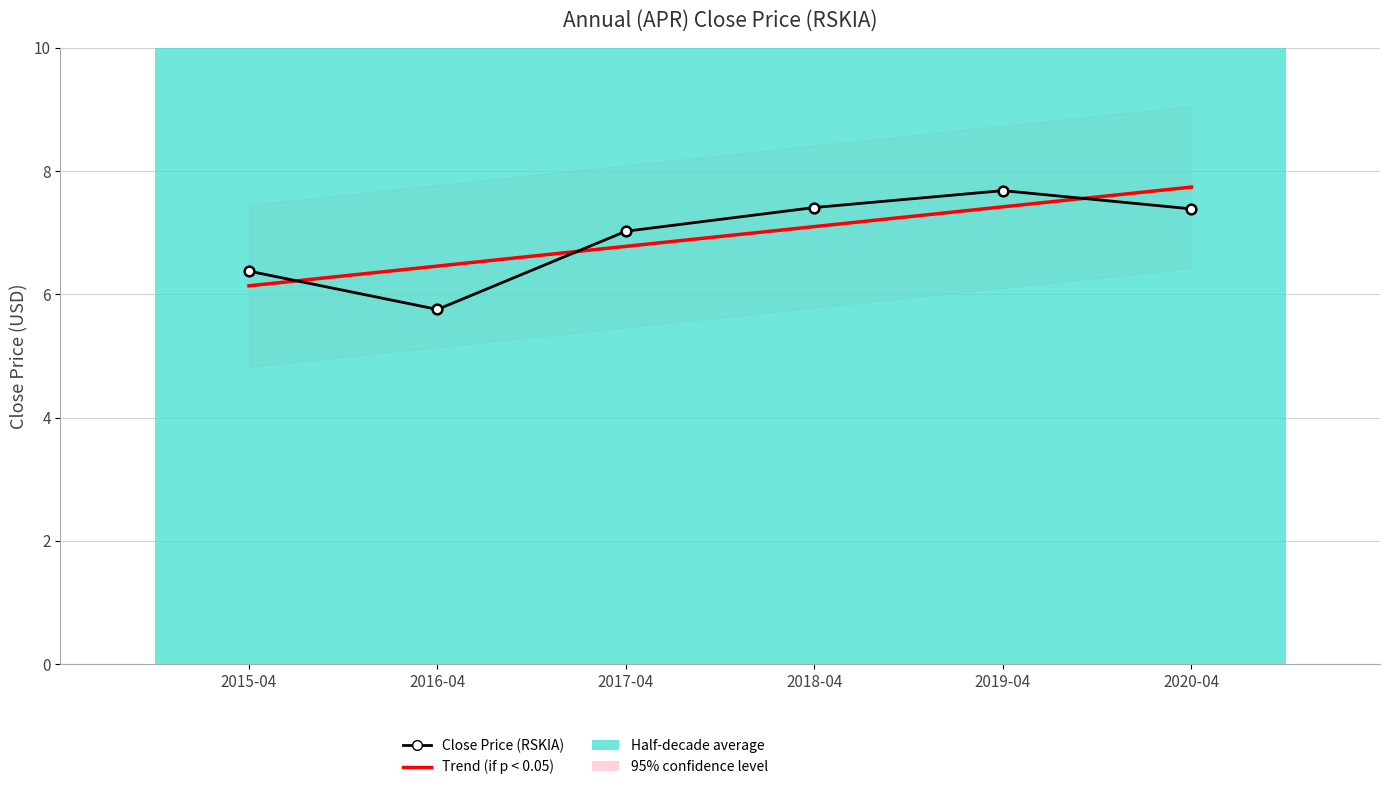

What is the label of the 1st bar from the right?

2020-04